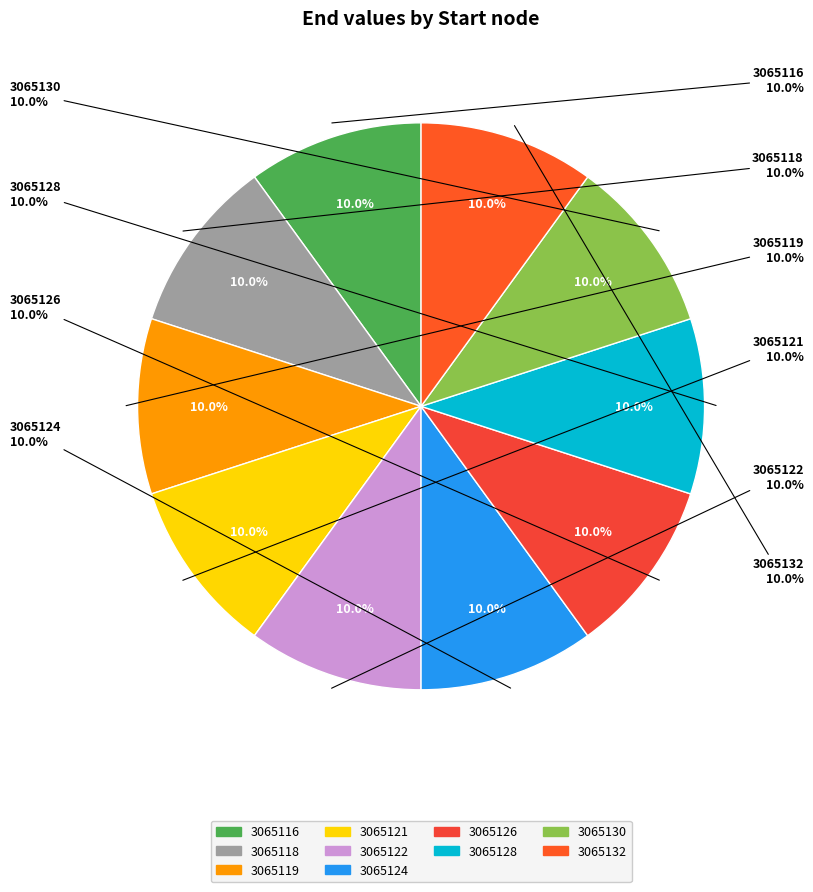

Is there any slice that represents more than half of the pie?

No